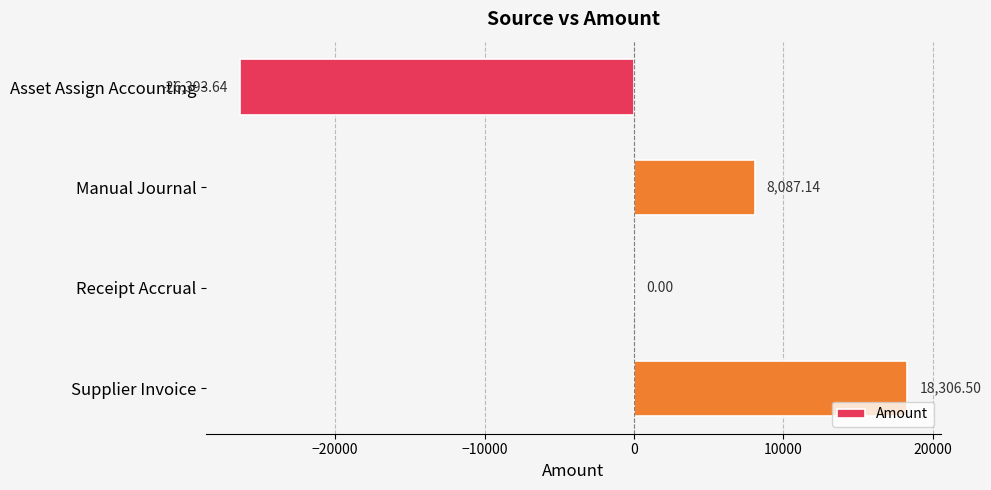

What is the change in value from Asset Assign Accounting to Manual Journal?

+34480.8